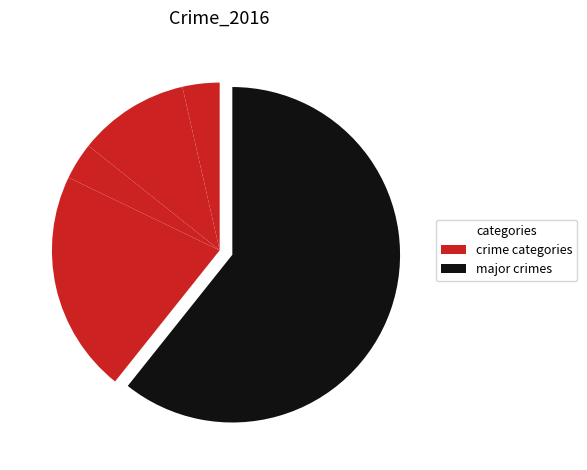

How many slices are in this pie chart?

5